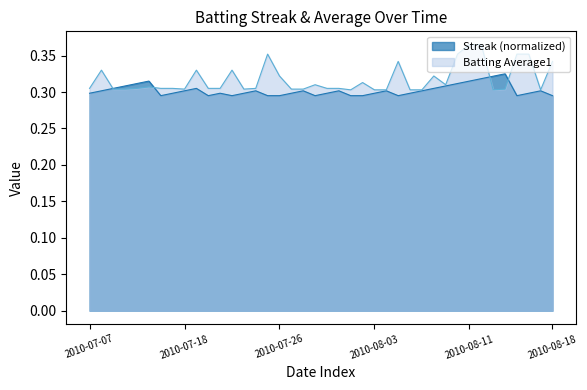

What is the average value of the Streak series?

0.3